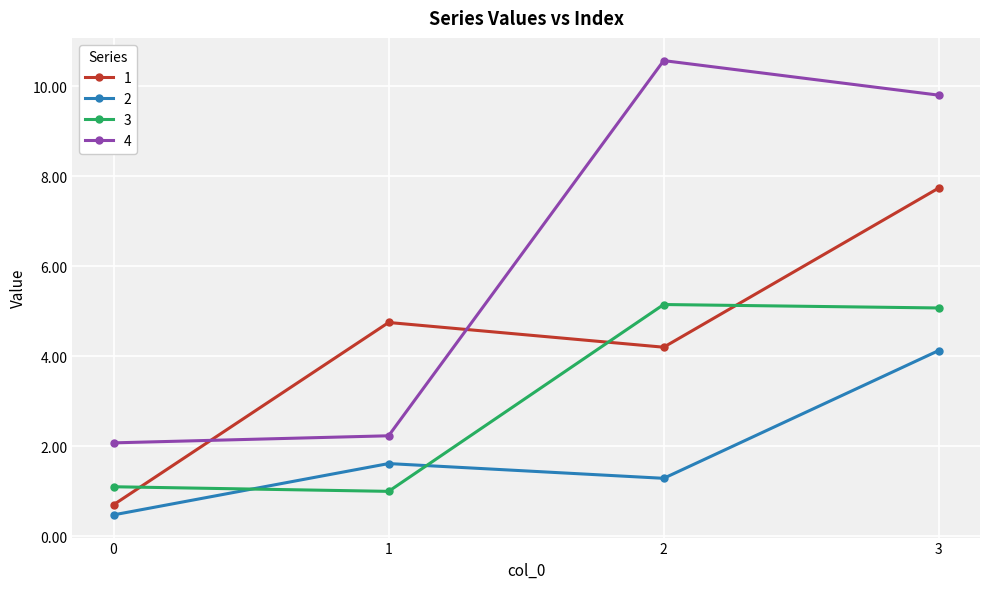

Which series has the largest range (max minus min)?

4